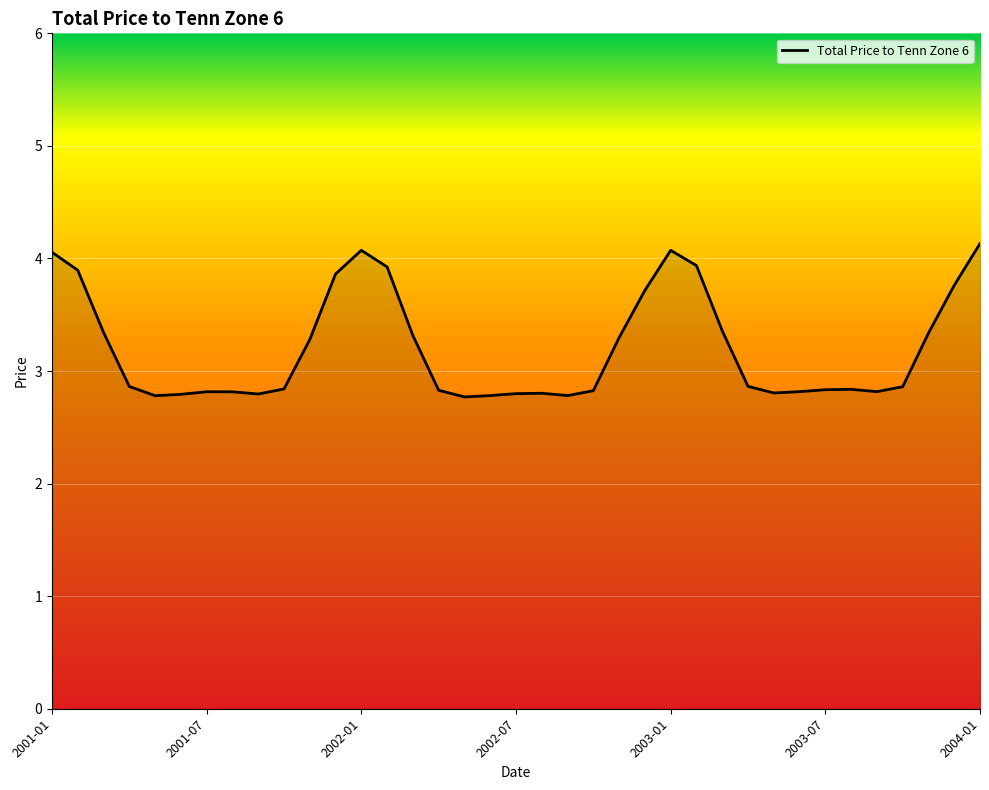

What is the minimum value shown in the chart?

2.8